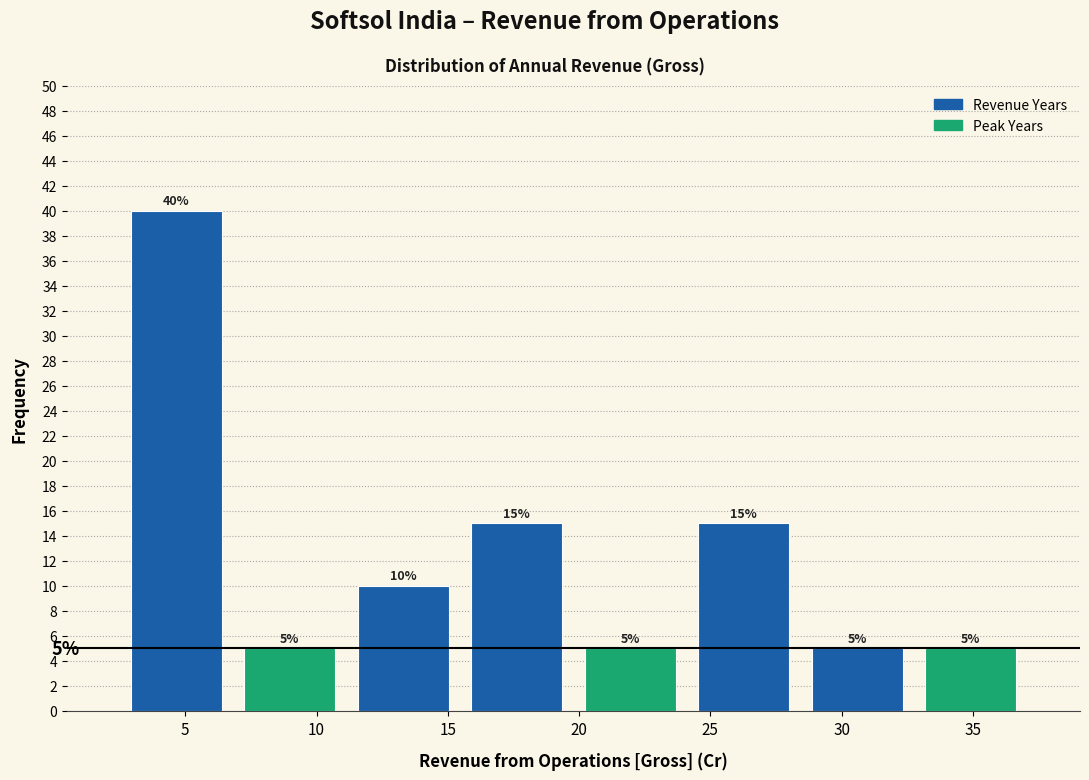

Reading left to right, transcribe this chart: for each bar, give the range it covers on the x-axis and its height. The bar edges are not printed on the chart, so give them approximately, as read against the axis.

2.5 to 7.0: 40
7.0 to 11.0: 5
11.0 to 15.5: 10
15.5 to 20.0: 15
20.0 to 24.0: 5
24.0 to 28.5: 15
28.5 to 33.0: 5
33.0 to 37.0: 5